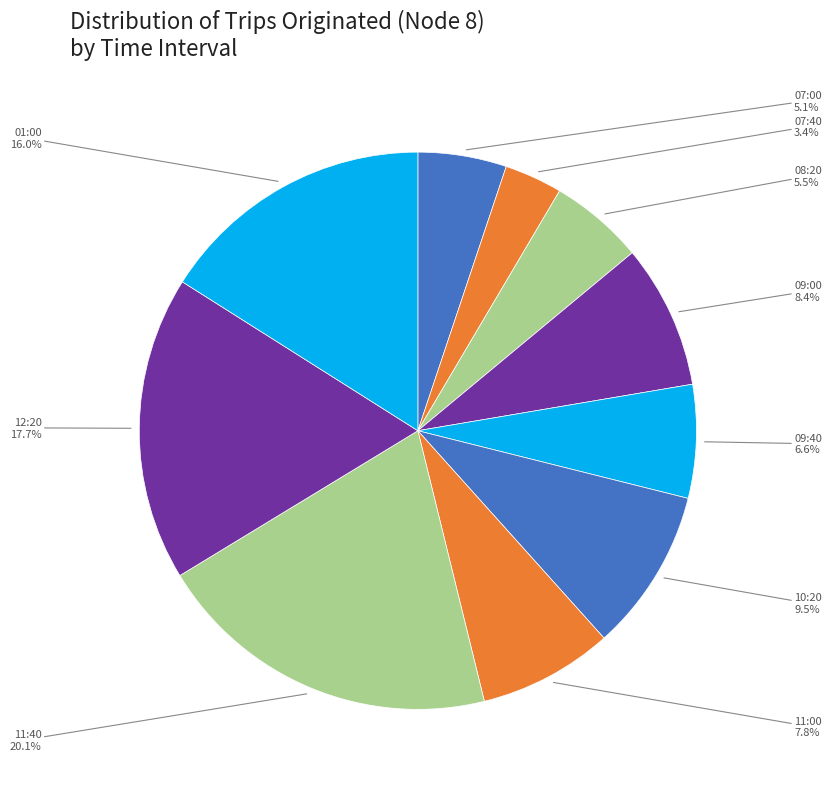

Is there any slice that represents more than half of the pie?

No